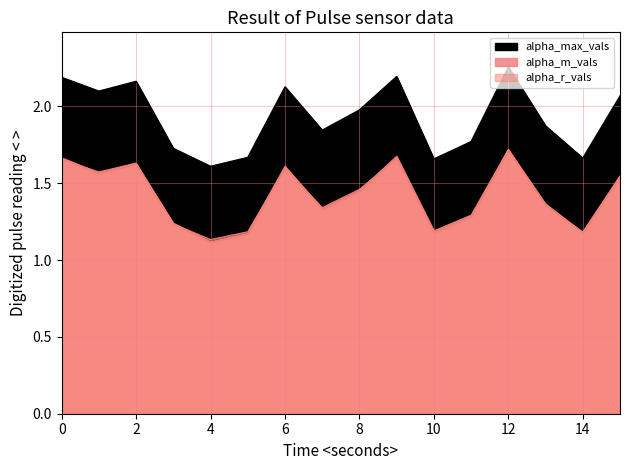

Reading left to right, list all the values displayed in this chart.

alpha_max_vals: 2.2	2.1	2.2	1.7	1.6	1.7	2.1	1.8	2.0	2.2	1.7	1.8	2.3	1.9	1.7	2.1
alpha_r_vals: 1.7	1.6	1.6	1.2	1.1	1.2	1.6	1.3	1.5	1.7	1.2	1.3	1.7	1.4	1.2	1.5
alpha_m_vals: 1.7	1.6	1.6	1.2	1.1	1.2	1.6	1.3	1.5	1.7	1.2	1.3	1.7	1.4	1.2	1.5